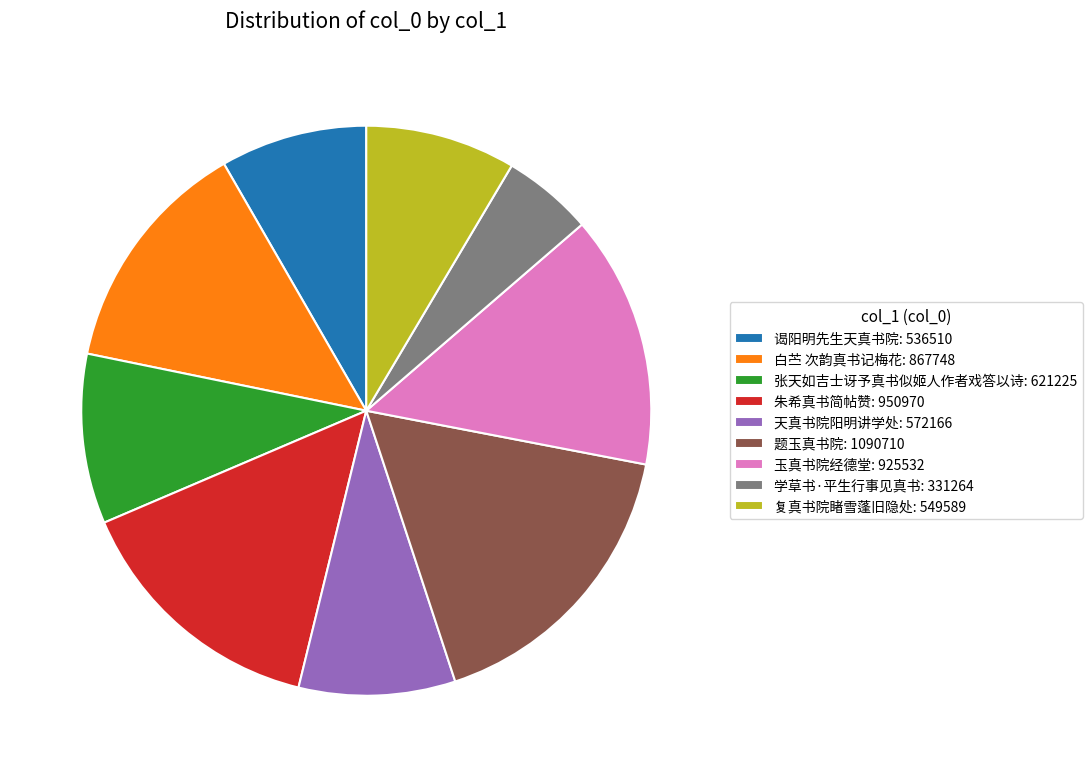

Is the sum of 题玉真书院: 1090710 and 张天如吉士讶予真书似姬人作者戏答以诗: 621225 greater than half?

No